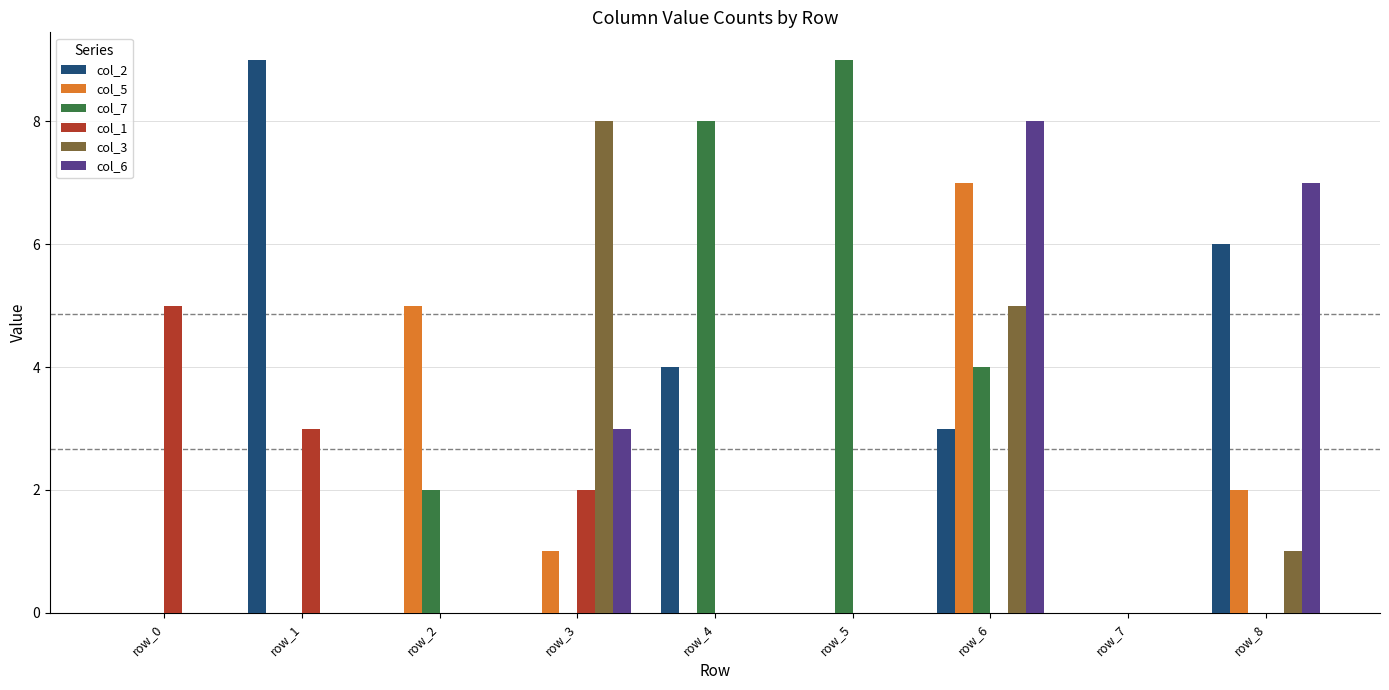

At which category is the sum across all series the highest?

row_6